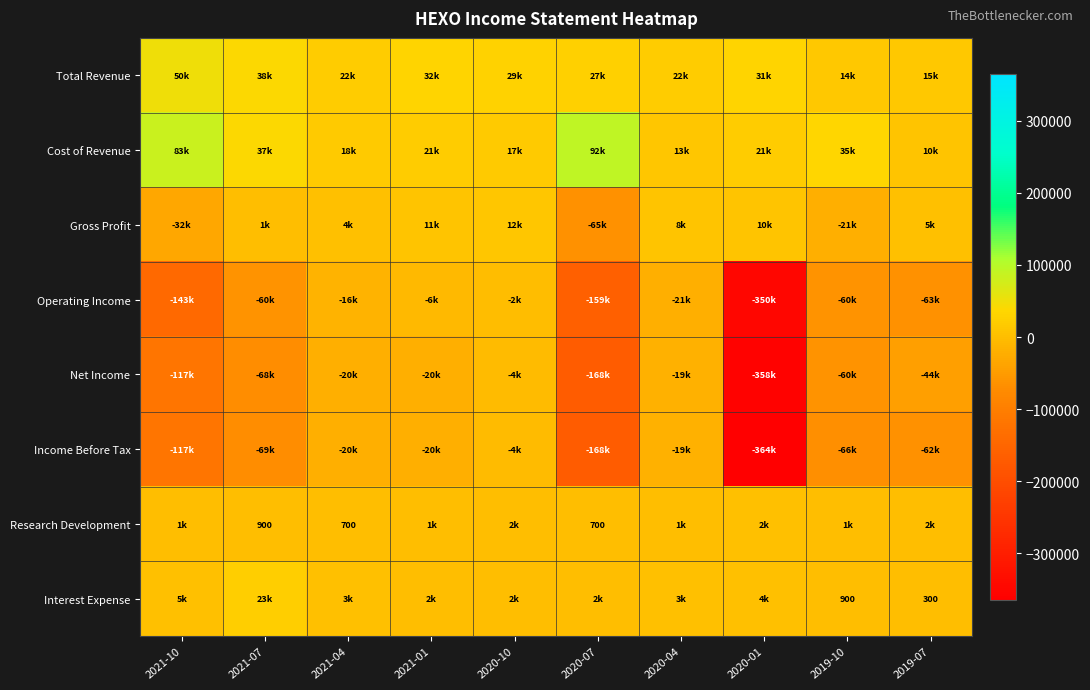

What is the difference between the maximum and minimum values in the Cost of Revenue series?

82100